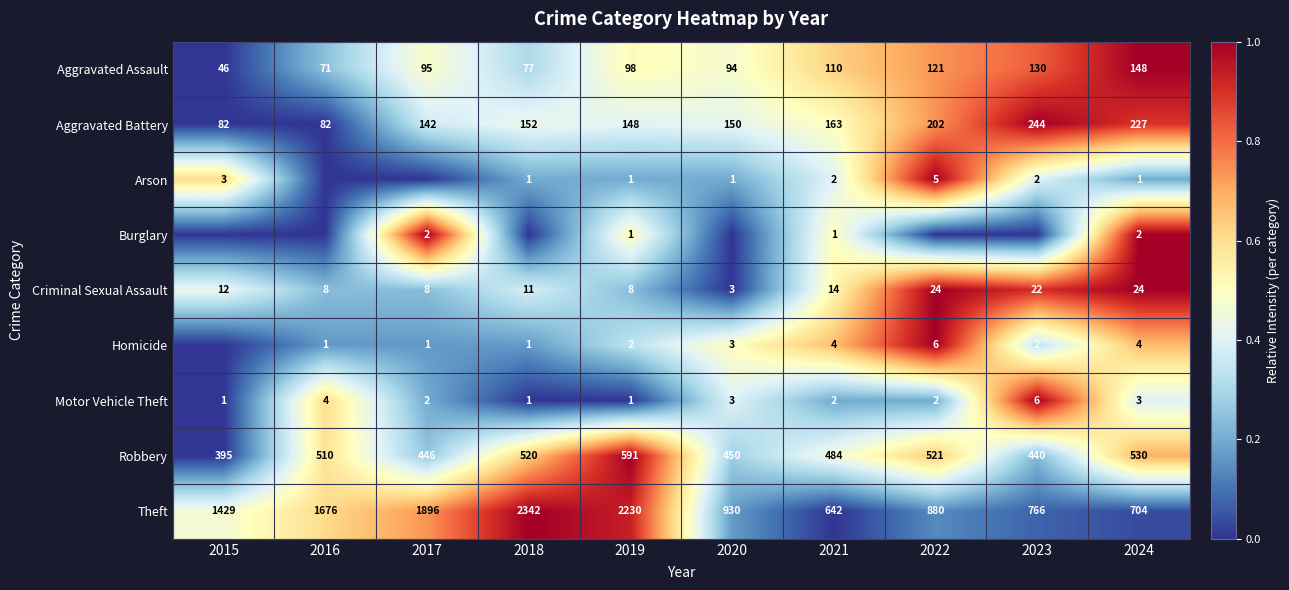

What is the minimum value for Aggravated Battery?

82